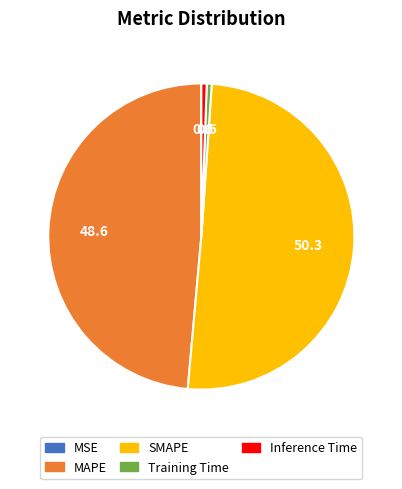

Do Inference Time and Training Time together represent more than half of the pie?

No